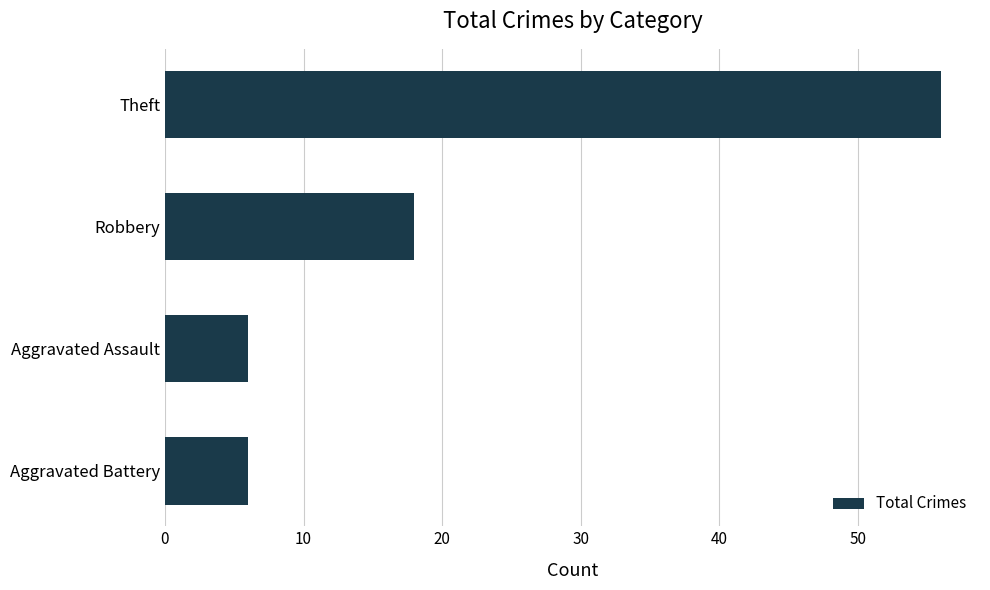

What is the change in value from Aggravated Assault to Theft?

+50